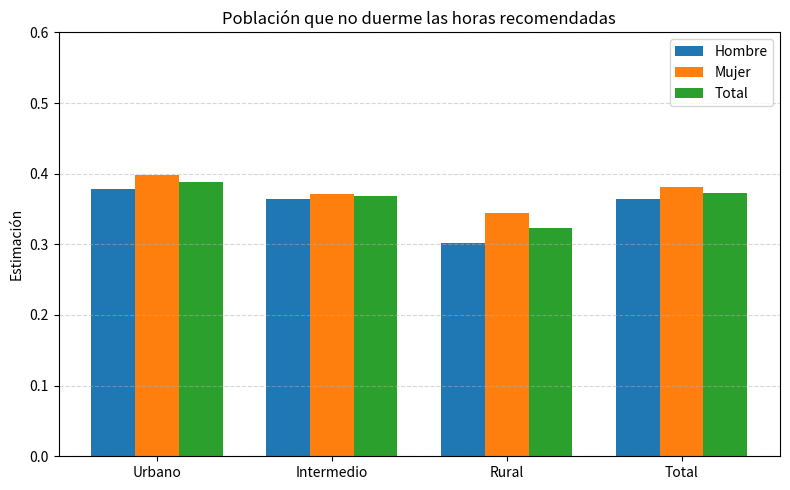

At which label is Total closest to 0?

Rural